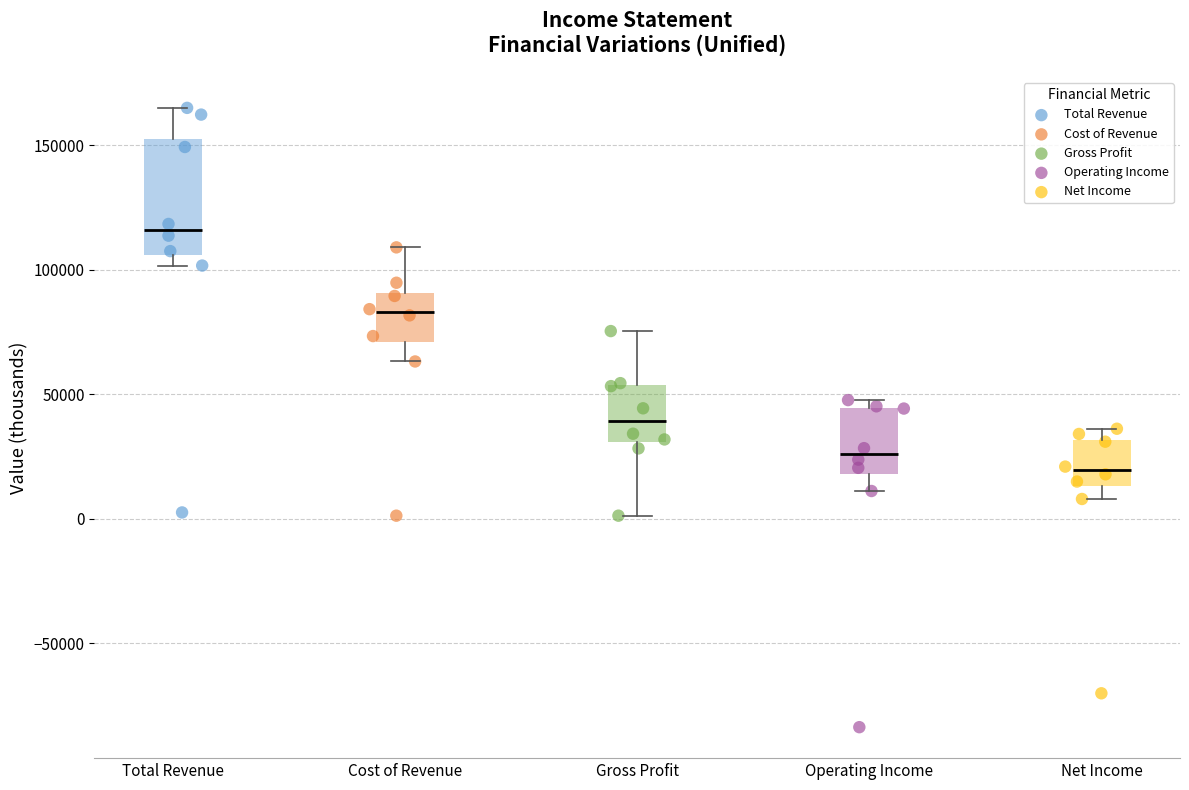

Where is the lower edge of the box for Gross Profit on the y-axis? The values are not printed on the chart, so give them approximately, as read against the axis.

30000